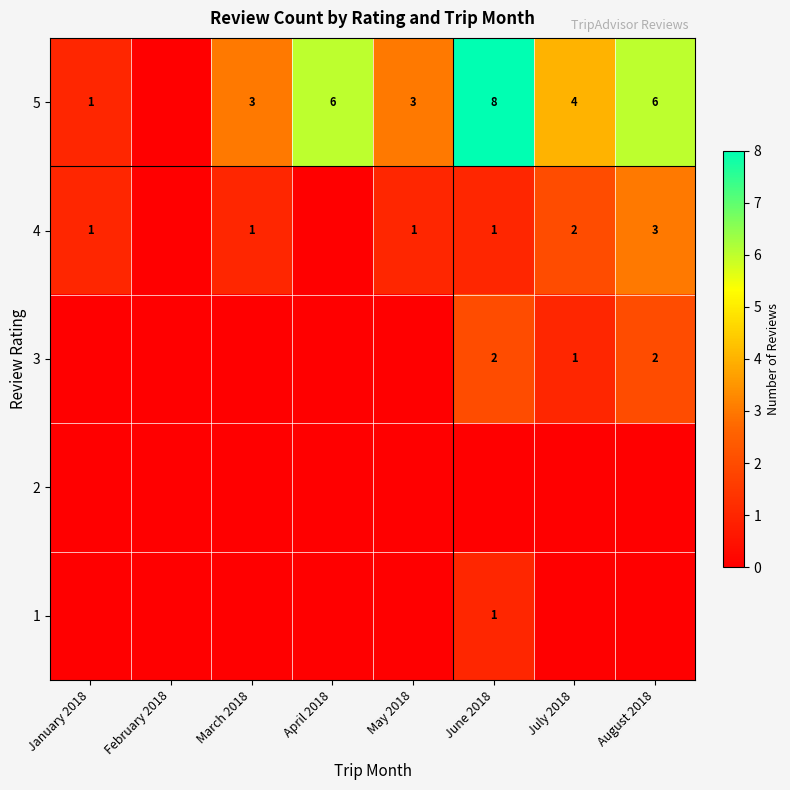

Is the value of 4 at March 2018 greater than the value of 3 at June 2018?

No